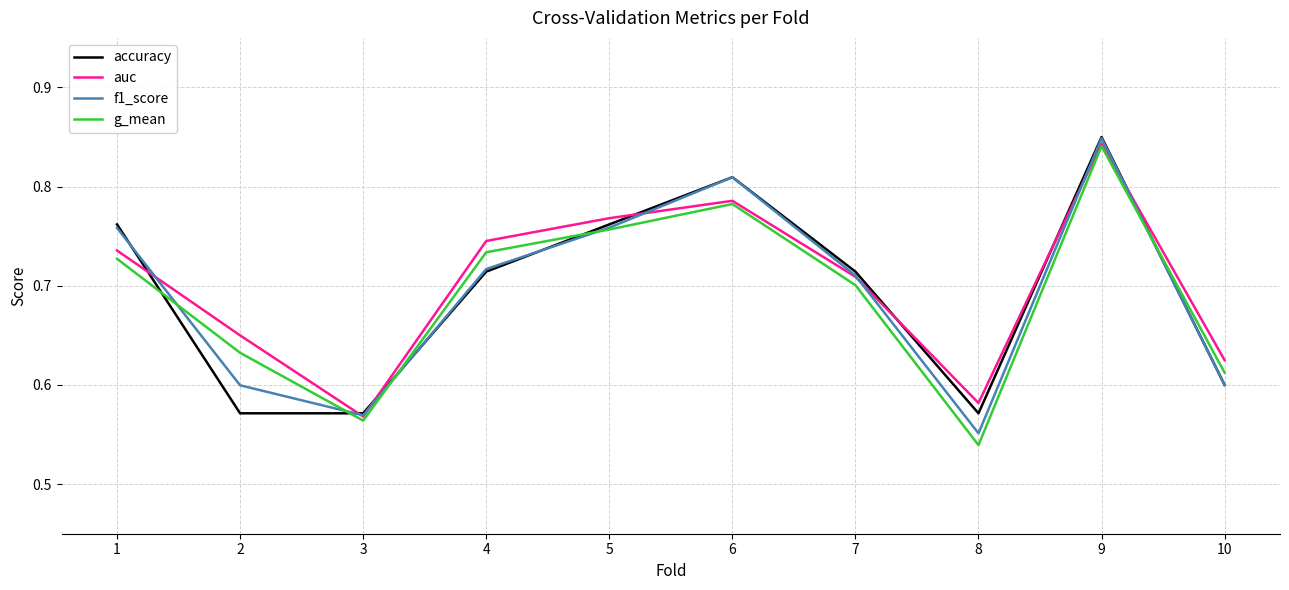

The g_mean series shows 0.7 at 4. True or false?

True